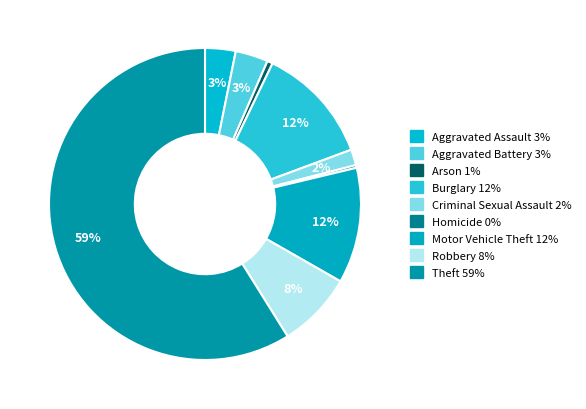

How many slices are in this pie chart?

9